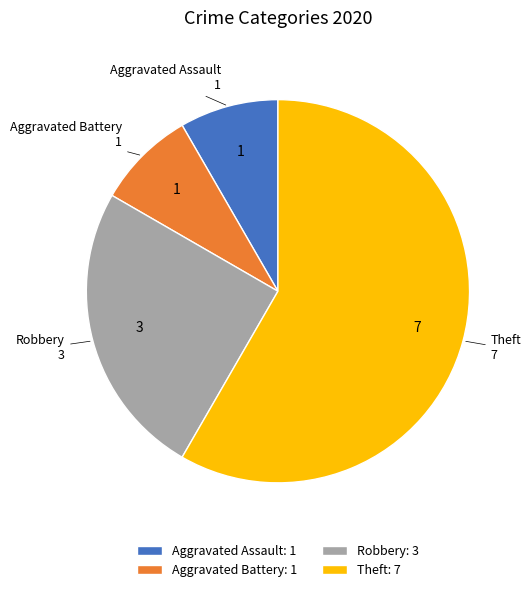

What is the ratio of the value at Robbery to the value at Aggravated Assault?

3.0